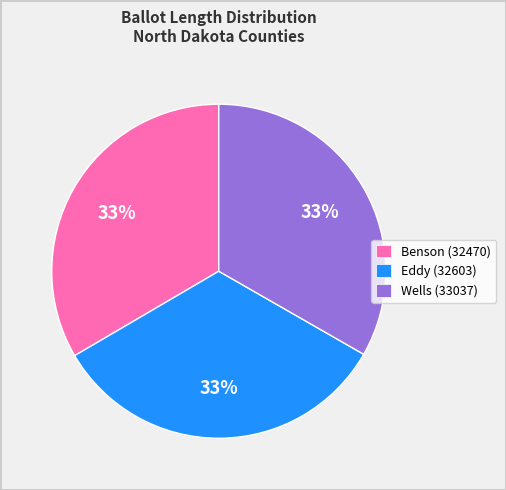

To the nearest percent, what is the combined percentage of Eddy (32603) and Benson (32470)?

67%